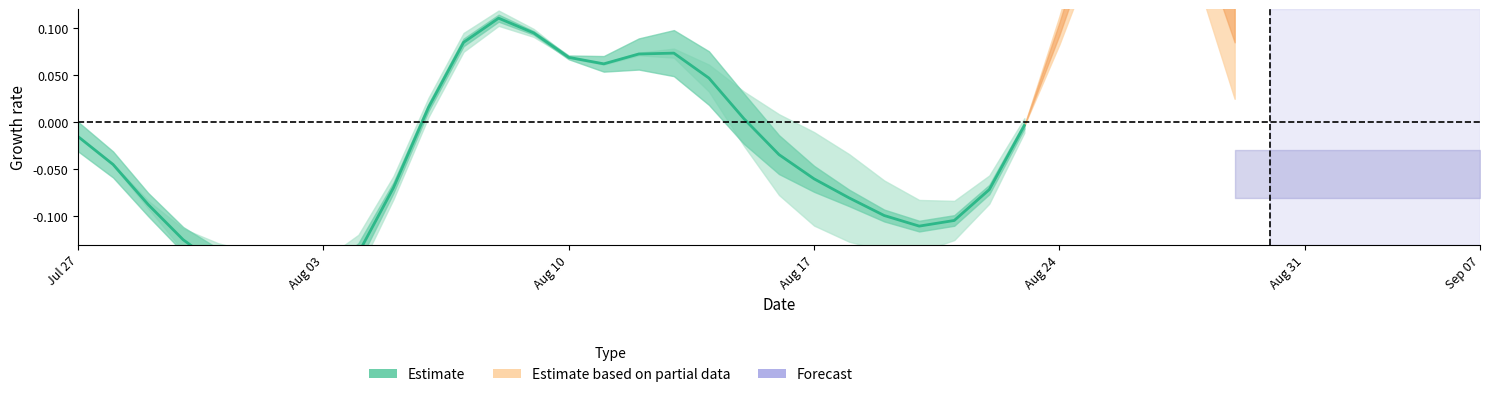

Read the value at 23.

-0.1